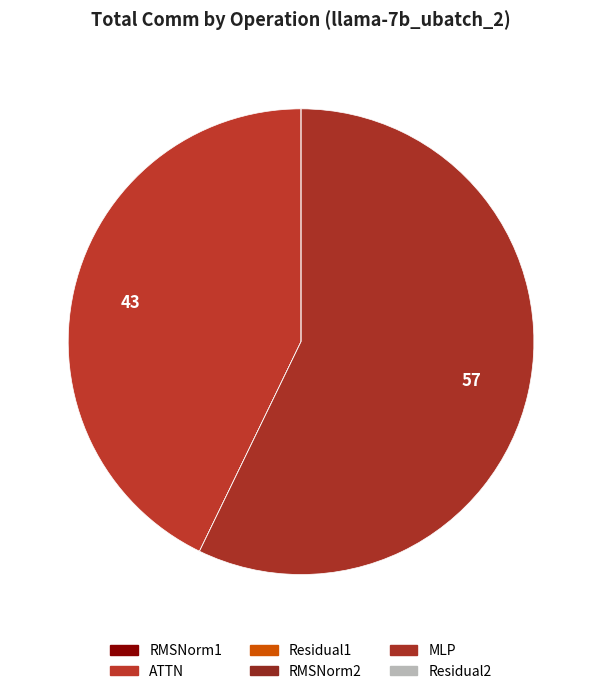

Which category has the smallest portion of the pie?

RMSNorm1